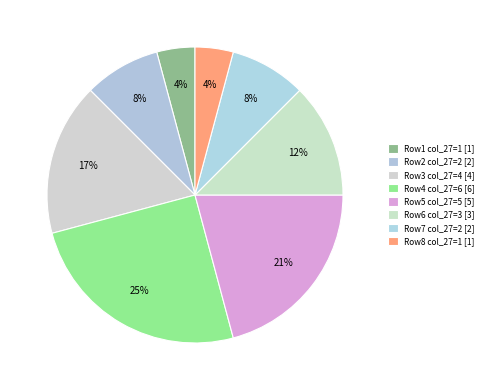

How many segments does this pie chart have?

8